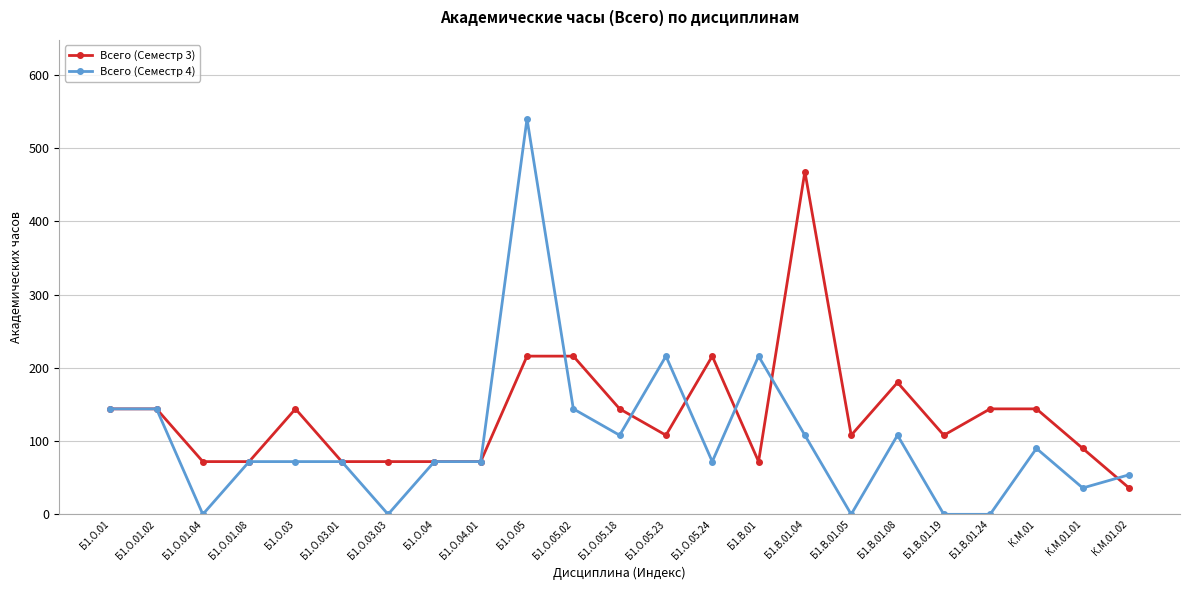

True or false: Всего (Семестр 4) has more than 0 points higher than both neighbors.

True